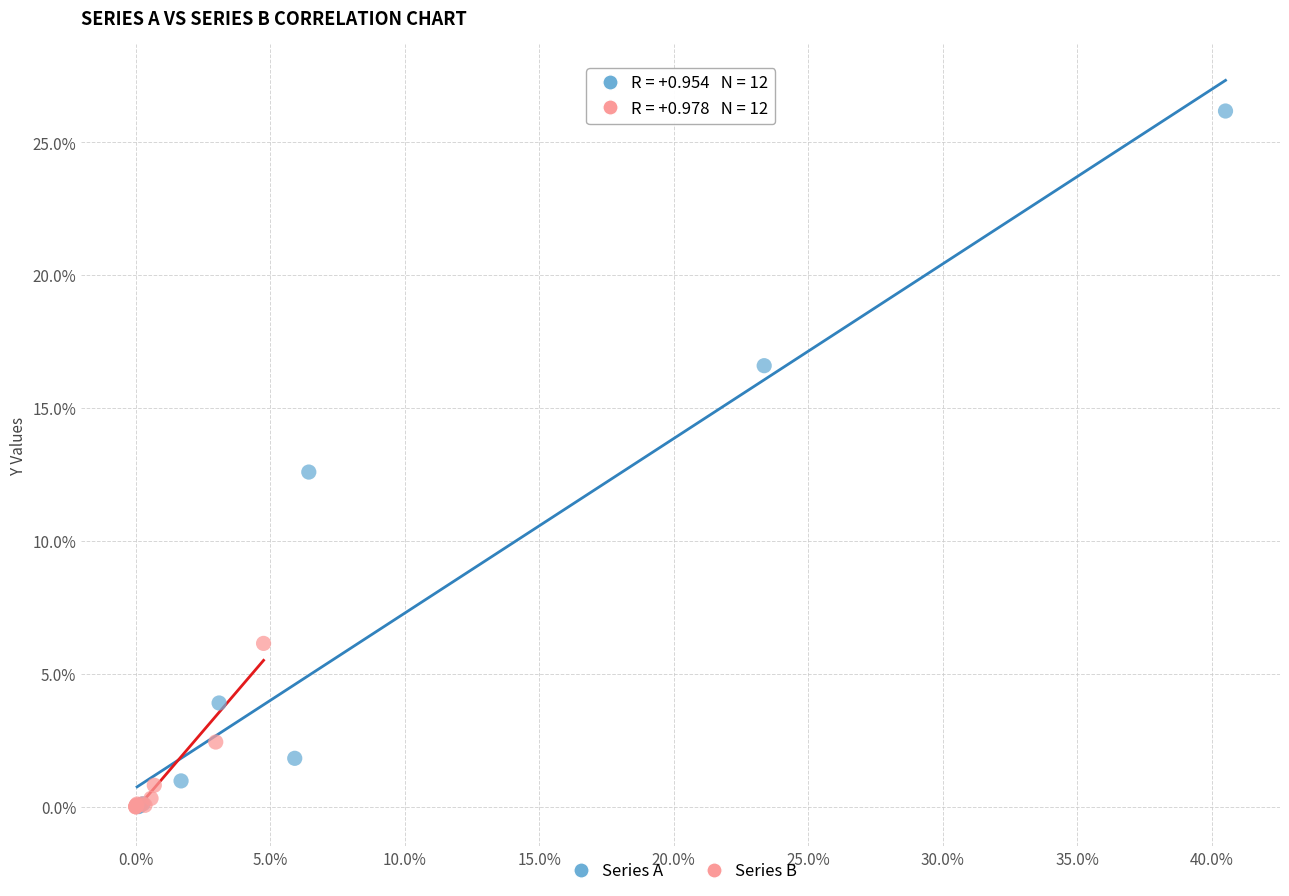

Which series has the largest Y range (max minus min)?

Series A